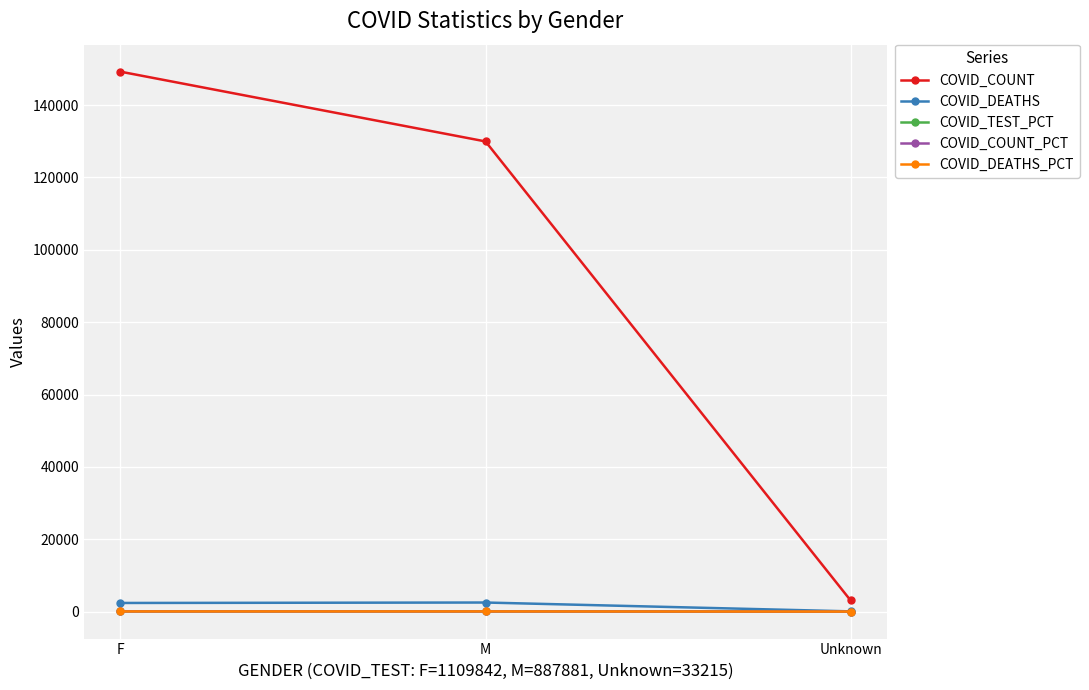

At which label does COVID_COUNT reach its peak?

F